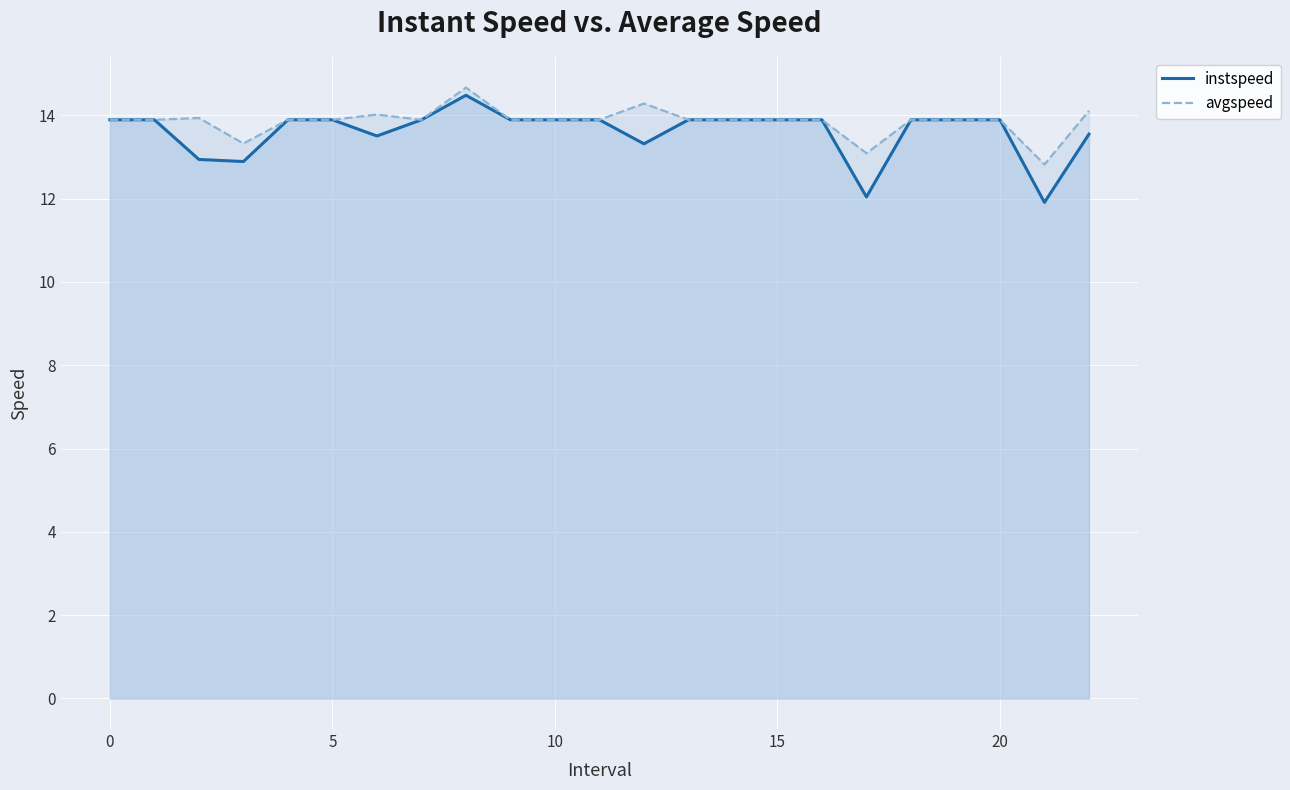

True or false: instspeed and avgspeed cross at least once.

False